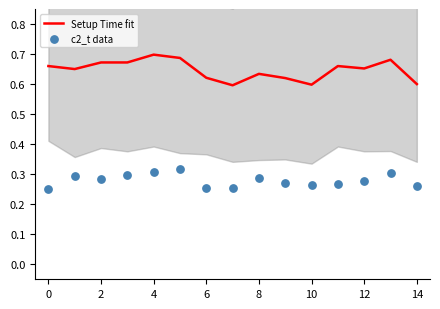

What is the total value across all series at 14?

0.9